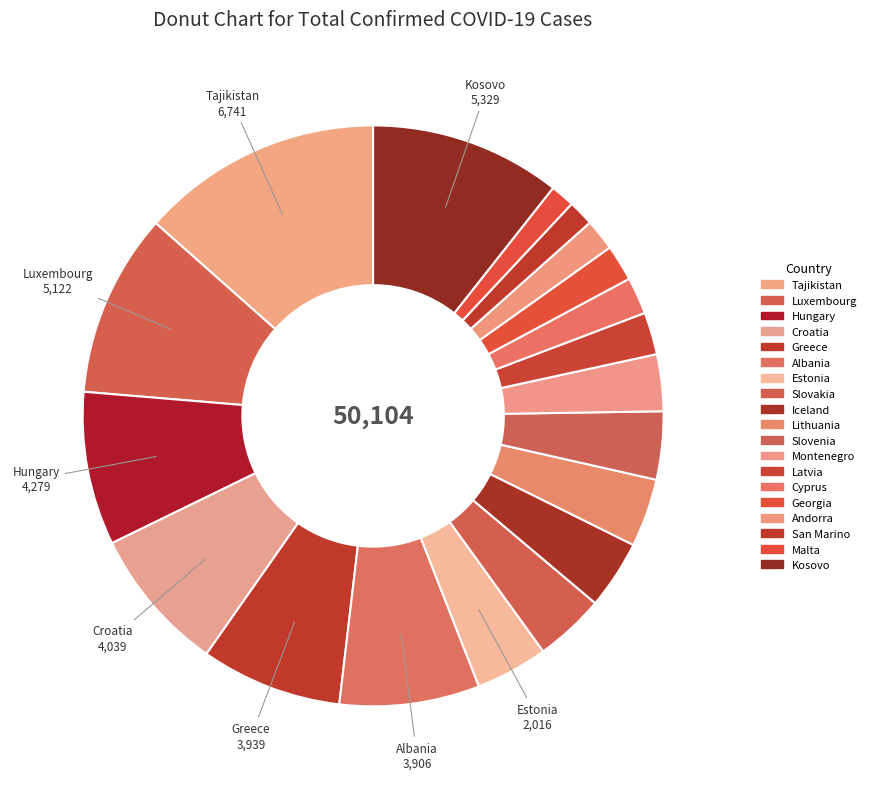

How many segments does this pie chart have?

19